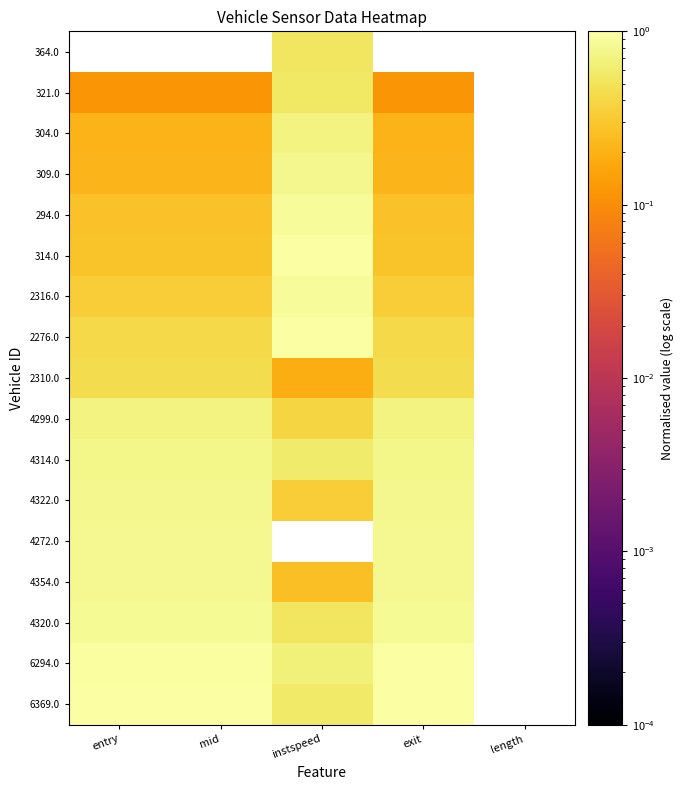

Reading left to right, transcribe all the data shown in this chart.

364.0: entry=0.0	mid=0.0	instspeed=0.5	exit=0.0	length=0.0
321.0: entry=0.1	mid=0.1	instspeed=0.6	exit=0.1	length=0.0
304.0: entry=0.2	mid=0.2	instspeed=0.7	exit=0.2	length=0.0
309.0: entry=0.2	mid=0.2	instspeed=0.8	exit=0.2	length=0.0
294.0: entry=0.3	mid=0.3	instspeed=0.9	exit=0.3	length=0.0
314.0: entry=0.3	mid=0.3	instspeed=1.0	exit=0.3	length=0.0
2316.0: entry=0.3	mid=0.3	instspeed=0.9	exit=0.3	length=0.0
2276.0: entry=0.4	mid=0.4	instspeed=1.0	exit=0.4	length=0.0
2310.0: entry=0.4	mid=0.4	instspeed=0.2	exit=0.4	length=0.0
4299.0: entry=0.7	mid=0.7	instspeed=0.4	exit=0.7	length=0.0
4314.0: entry=0.8	mid=0.8	instspeed=0.6	exit=0.8	length=0.0
4322.0: entry=0.8	mid=0.8	instspeed=0.3	exit=0.8	length=0.0
4272.0: entry=0.8	mid=0.8	instspeed=0.0	exit=0.8	length=0.0
4354.0: entry=0.8	mid=0.8	instspeed=0.3	exit=0.8	length=0.0
4320.0: entry=0.8	mid=0.8	instspeed=0.5	exit=0.8	length=0.0
6294.0: entry=1.0	mid=1.0	instspeed=0.7	exit=1.0	length=0.0
6369.0: entry=1.0	mid=1.0	instspeed=0.6	exit=1.0	length=0.0